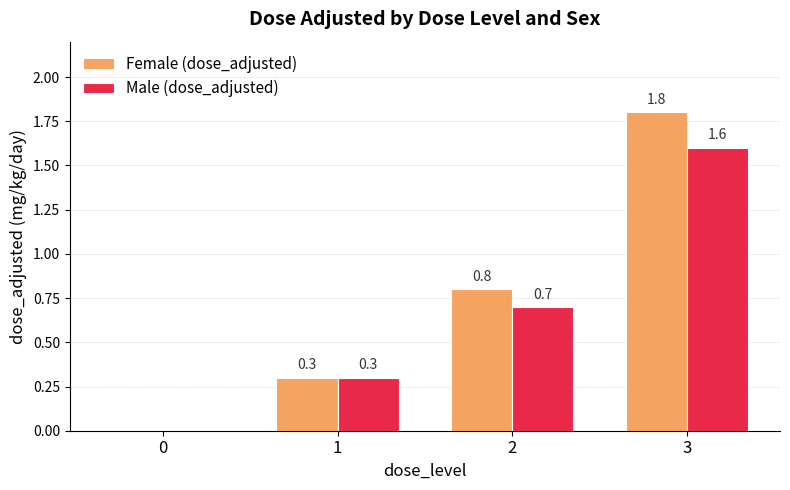

What is the sum of the Female (dose_adjusted) values at 3 and 0?

1.8